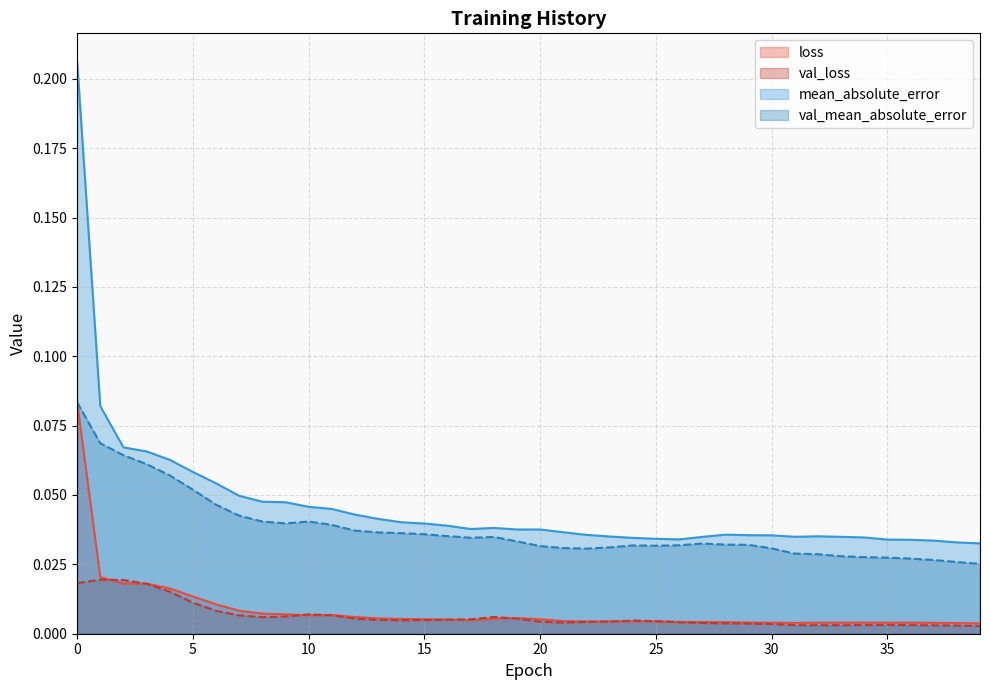

The val_mean_absolute_error series shows 0.0 at 31. True or false?

True